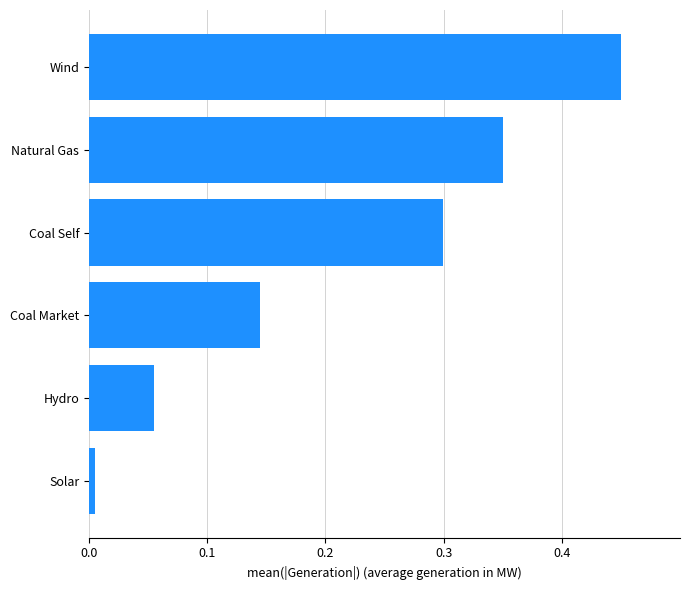

Which label corresponds to the largest value in the chart?

Wind